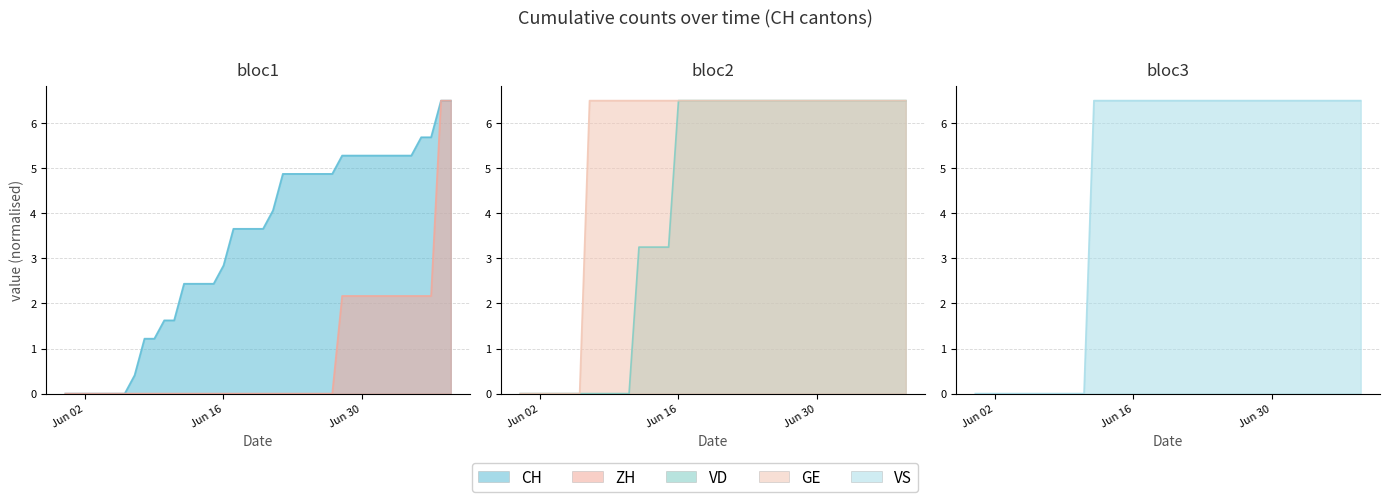

Rank the series by their maximum value, from lowest to highest.

CH, ZH, VD, GE, VS